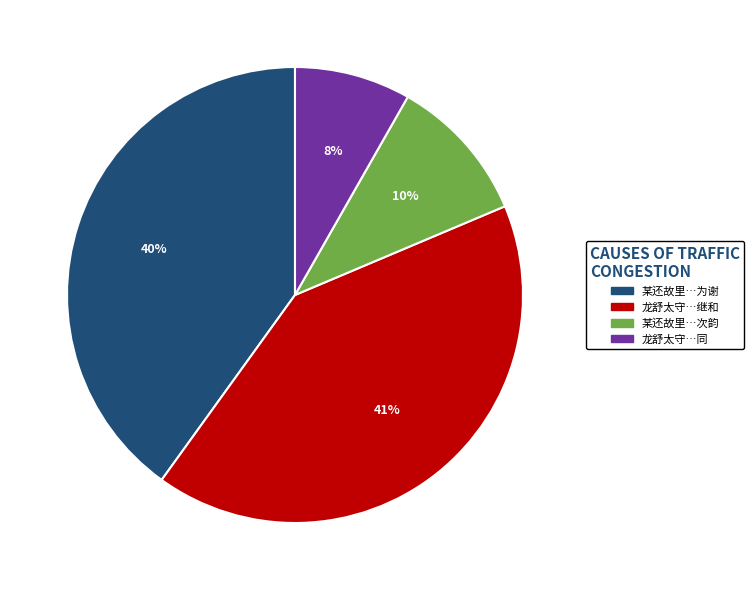

Is it true that 龙舒太守…继和 is 49% of the pie?

False